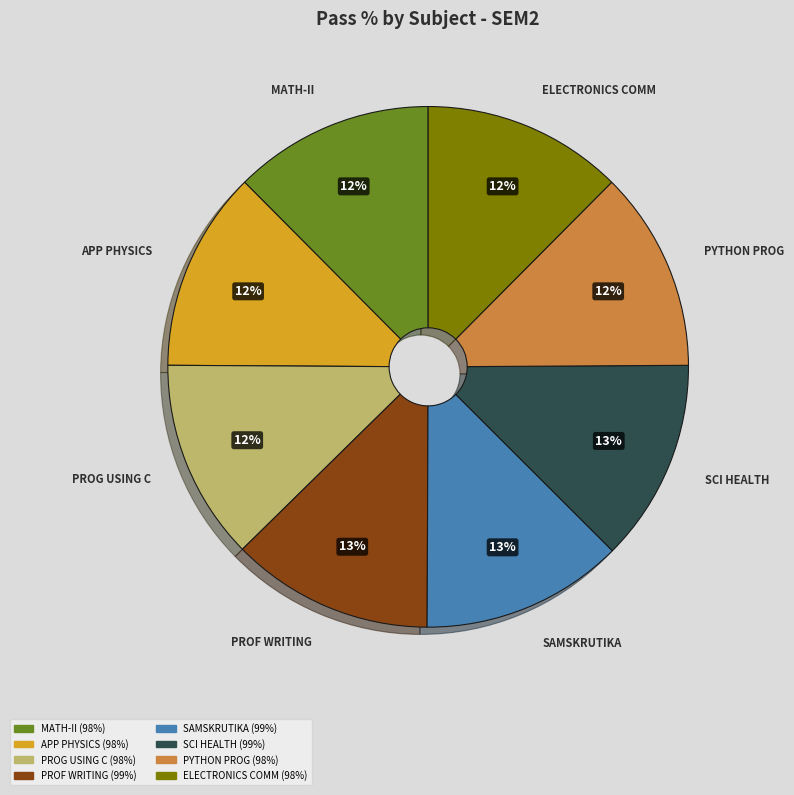

Is it true that ELECTRONICS COMM is 26% of the pie?

False